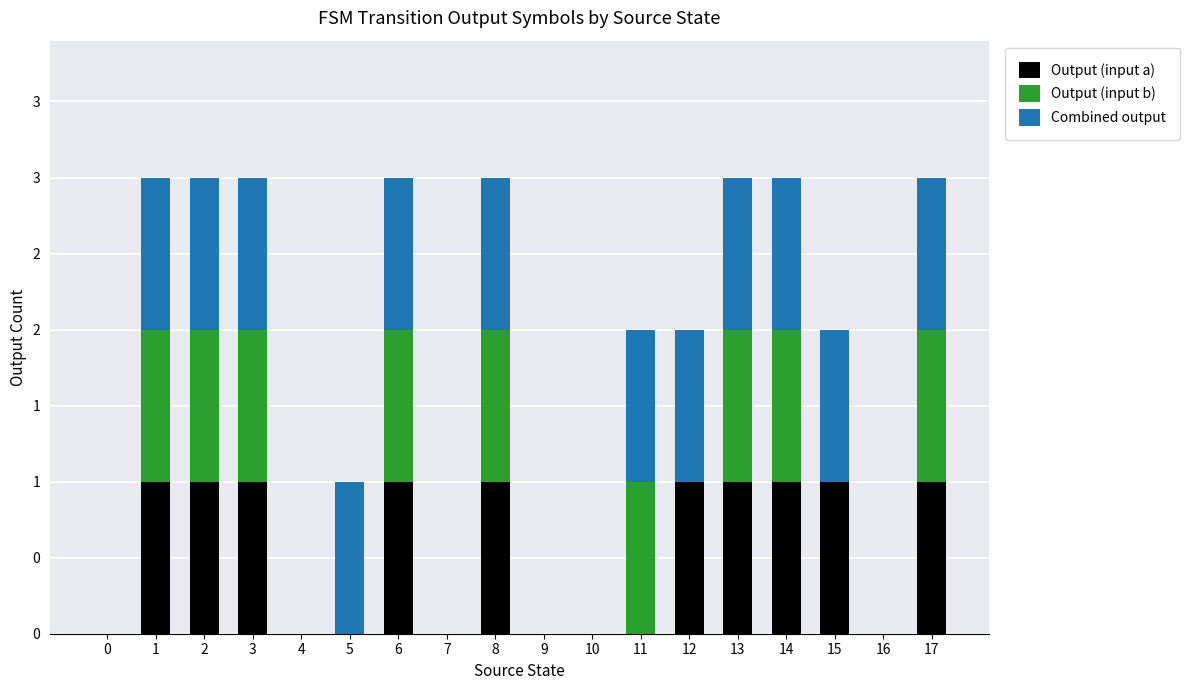

What is the maximum value for Output (input a)?

1